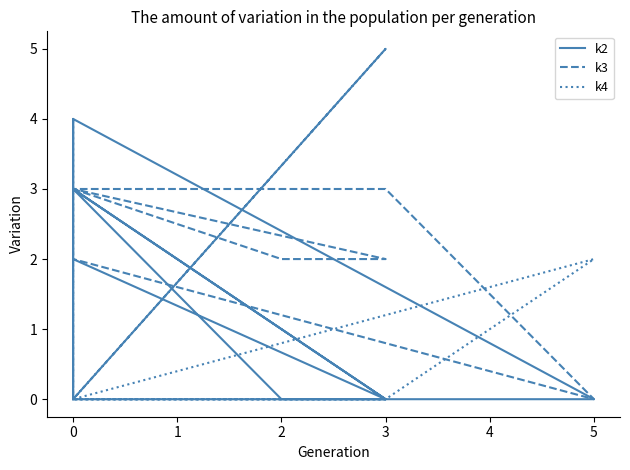

What are all the series names shown in the legend?

k2, k3, k4